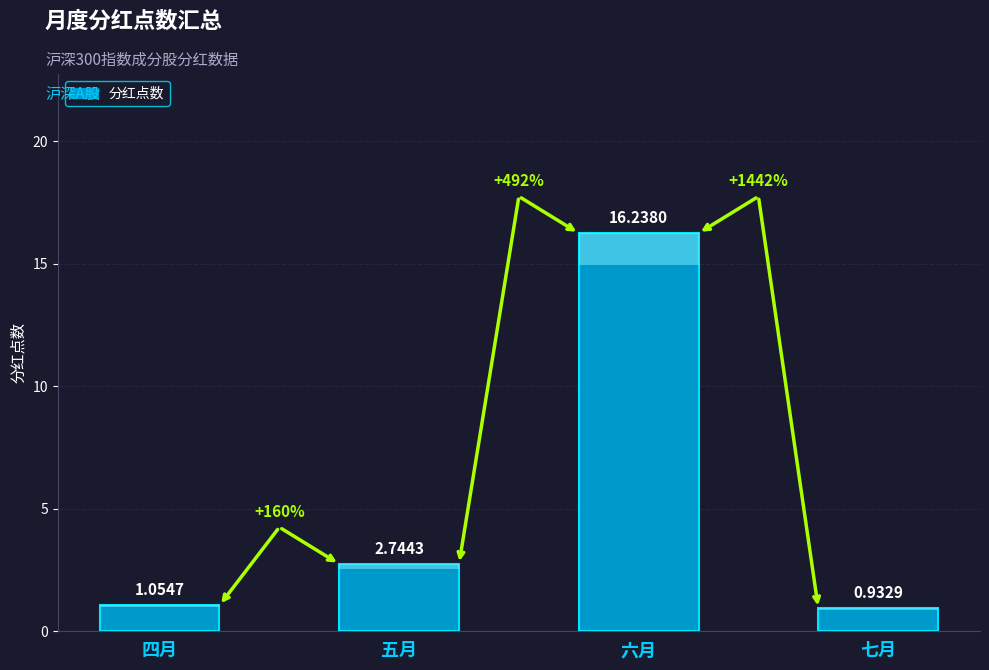

Which label corresponds to the largest value in the chart?

六月